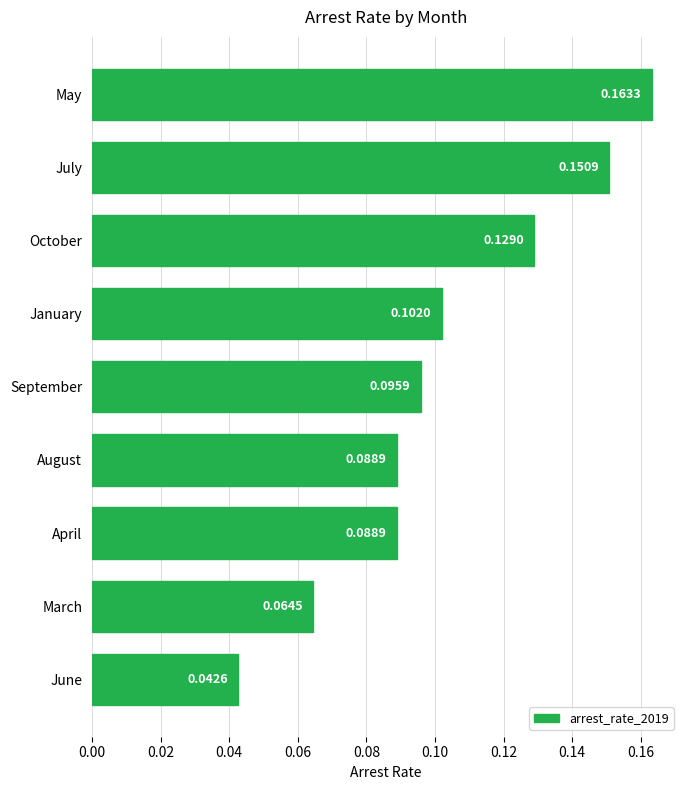

What is the sum of all values?

0.9